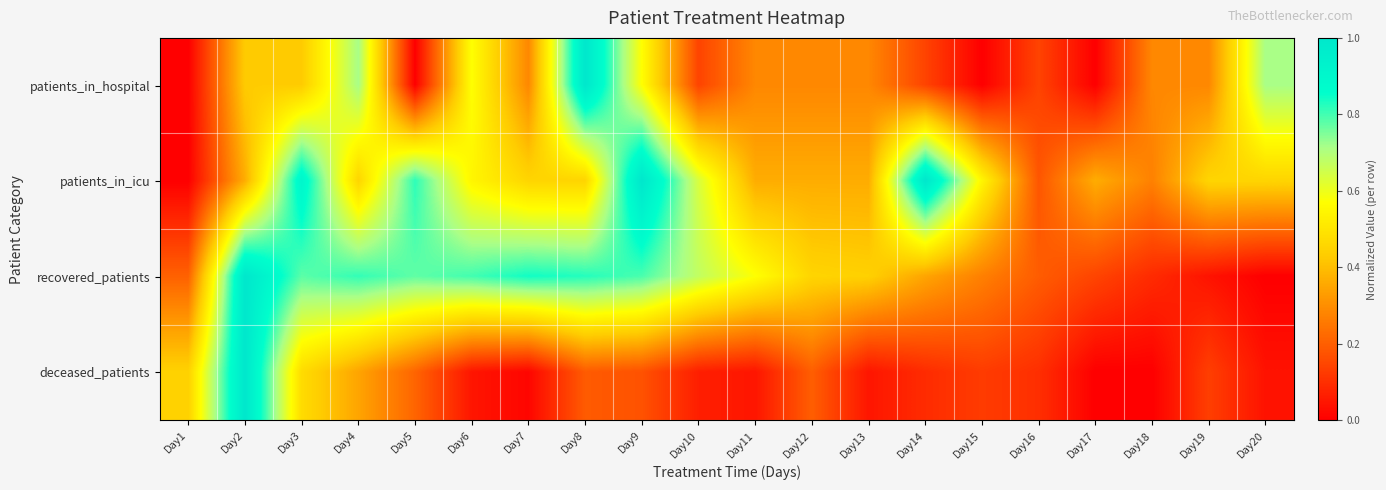

At how many categories does at least one series exceed 0?

20